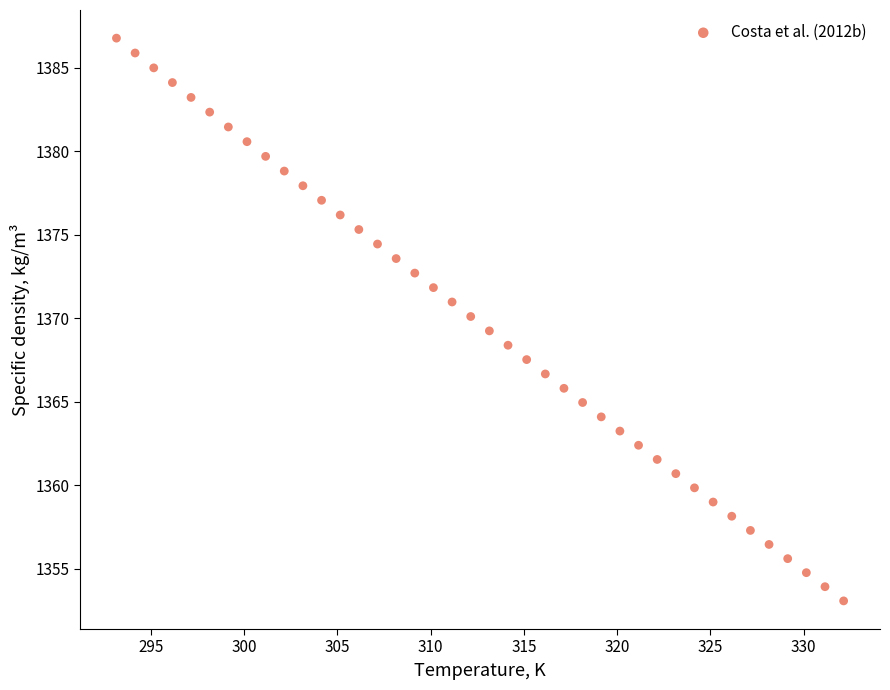

What is the range of Y values (max minus min)?

33.7